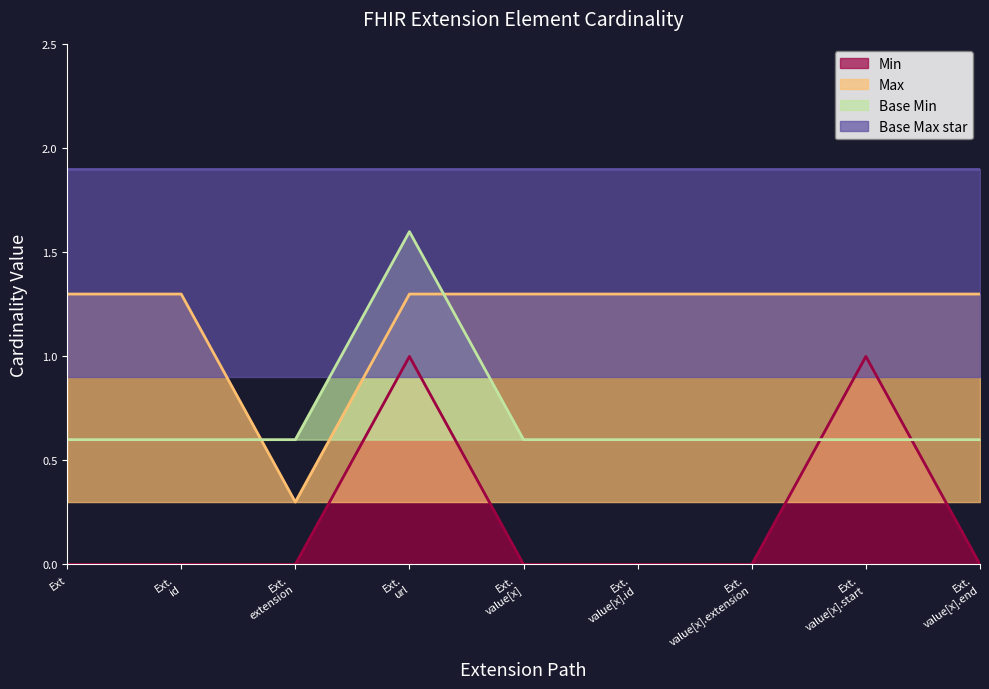

How many intersections are there between Base Min and Max?

2